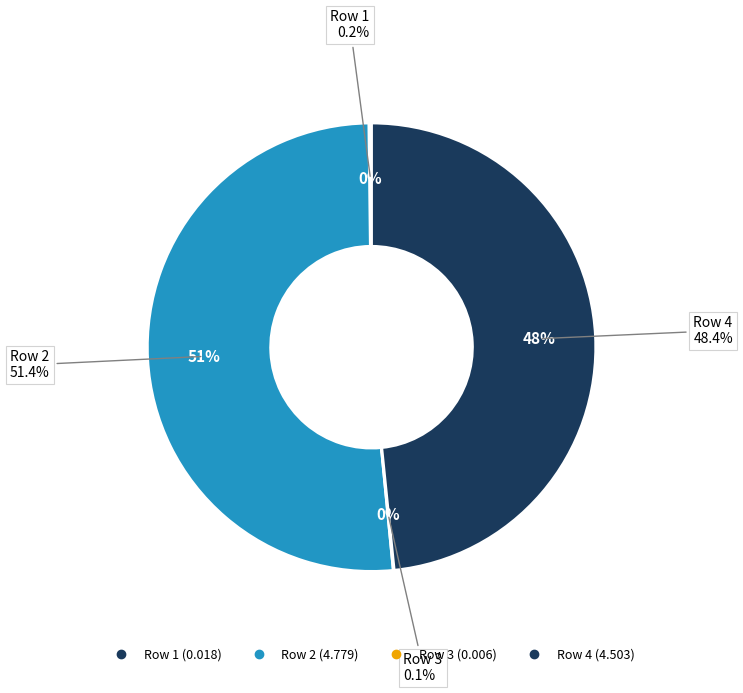

Which slice is the largest?

2